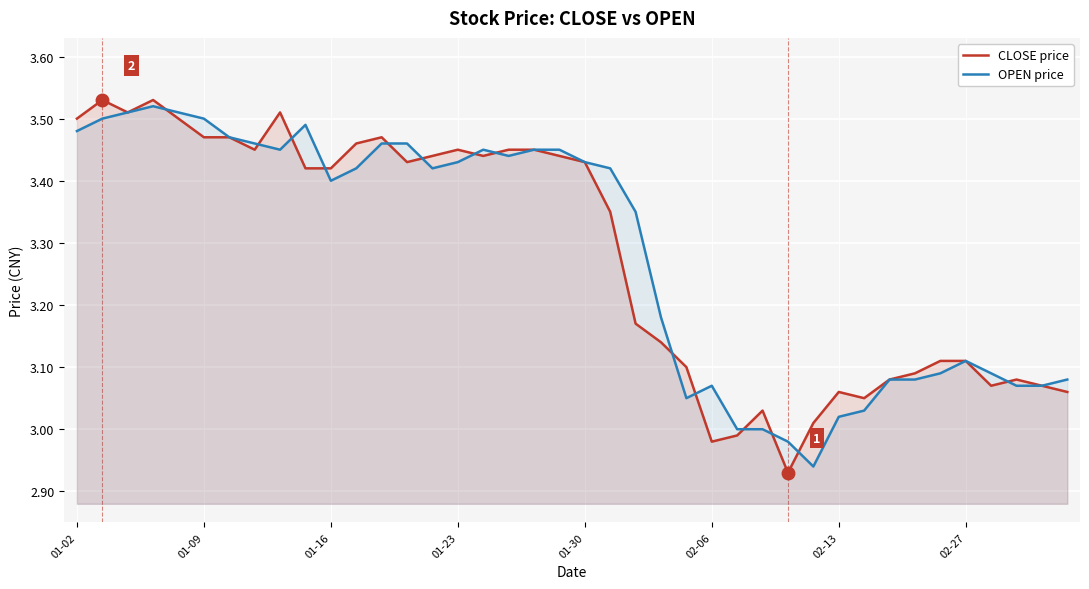

Reading right to left, what are all the values shown in this chart?

CLOSE price: 3.1	3.1	3.1	3.1	3.1	3.1	3.1	3.1	3.0	3.1	3.0	2.9	3.0	3.0	3.0	3.1	3.1	3.2	3.4	3.4	3.4	3.5	3.5	3.4	3.5	3.4	3.4	3.5	3.5	3.4	3.4	3.5	3.5	3.5	3.5	3.5	3.5	3.5	3.5	3.5
OPEN price: 3.1	3.1	3.1	3.1	3.1	3.1	3.1	3.1	3.0	3.0	2.9	3.0	3.0	3.0	3.1	3.0	3.2	3.4	3.4	3.4	3.5	3.5	3.4	3.5	3.4	3.4	3.5	3.5	3.4	3.4	3.5	3.5	3.5	3.5	3.5	3.5	3.5	3.5	3.5	3.5